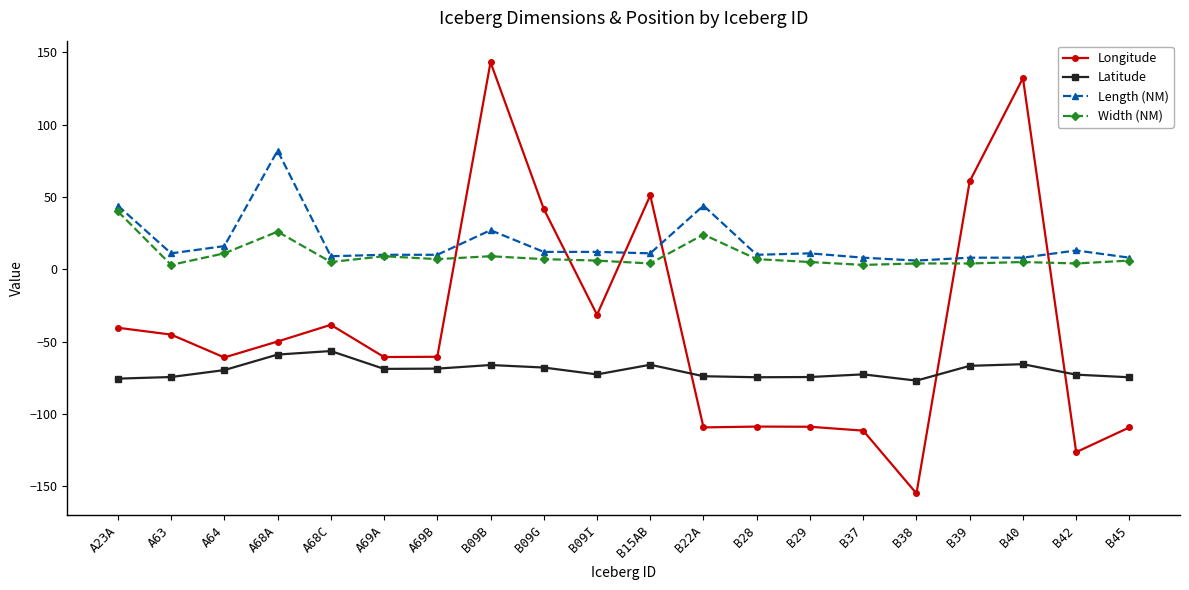

What is the label of the 3rd point from the left?

A64